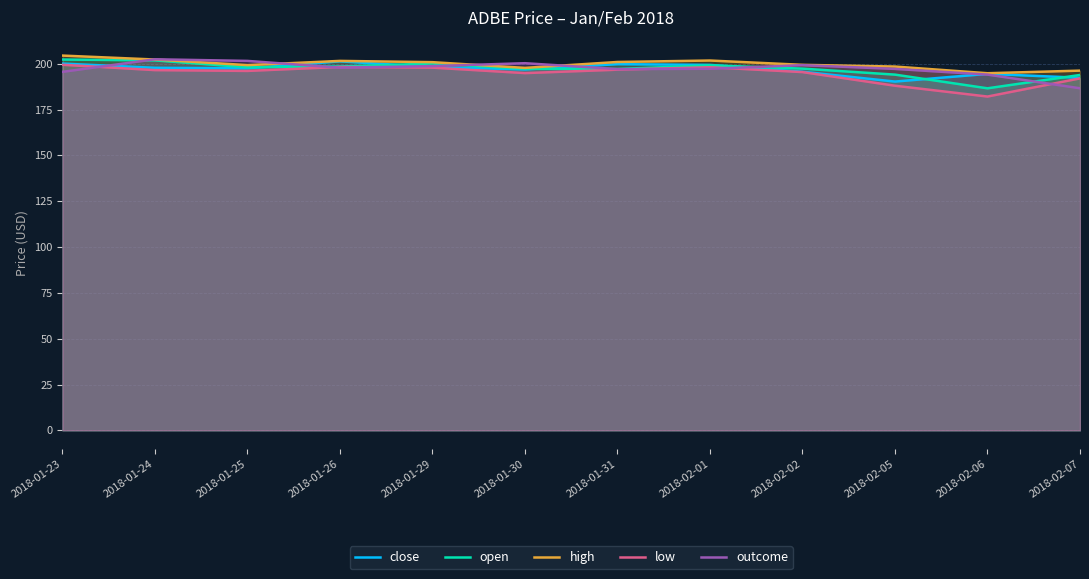

What position from the left is 2018-02-02?

9